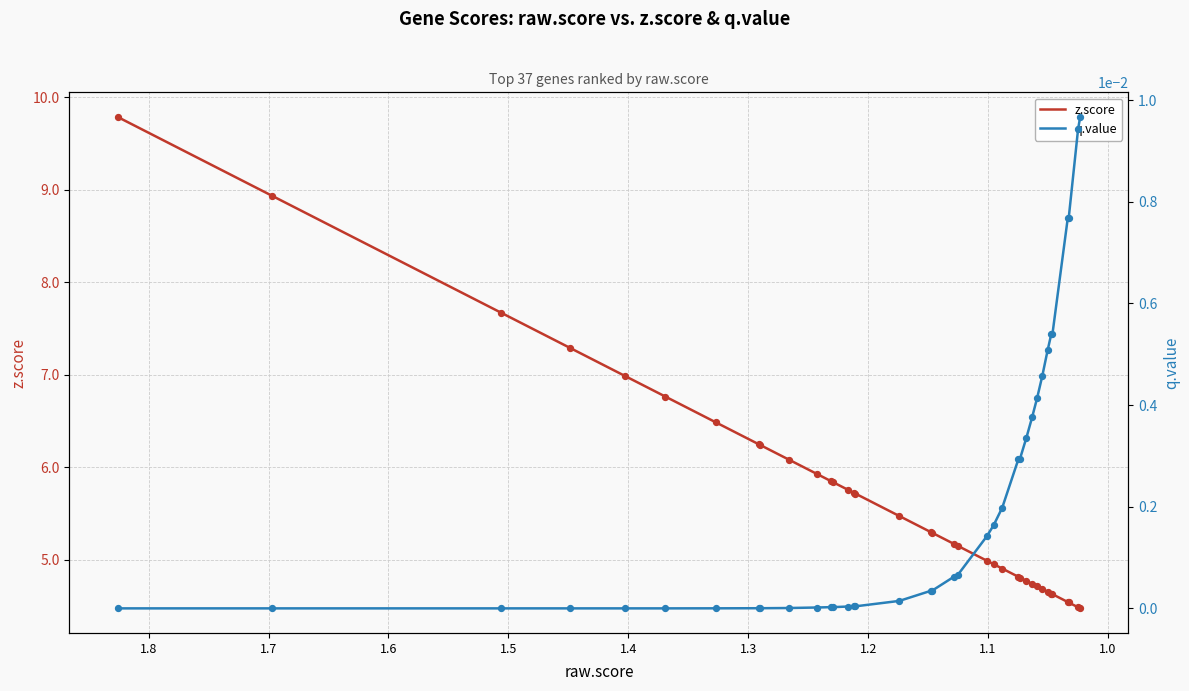

Which series has the largest total across all categories?

z.score